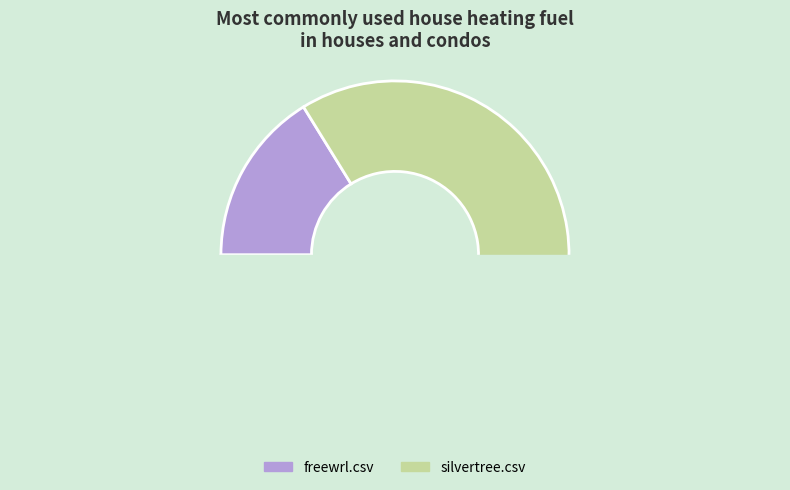

Which slice is the largest?

silvertree.csv